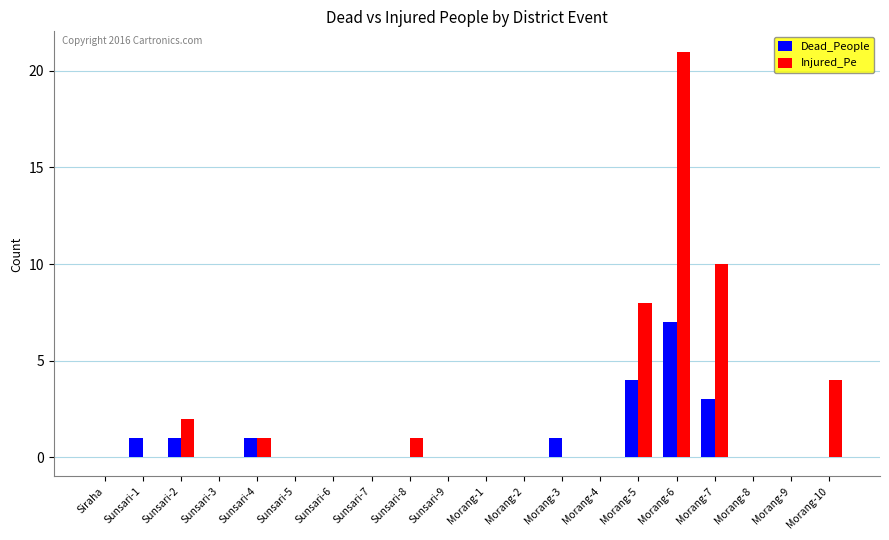

The Injured_Pe series shows -10 at Morang-4. True or false?

False